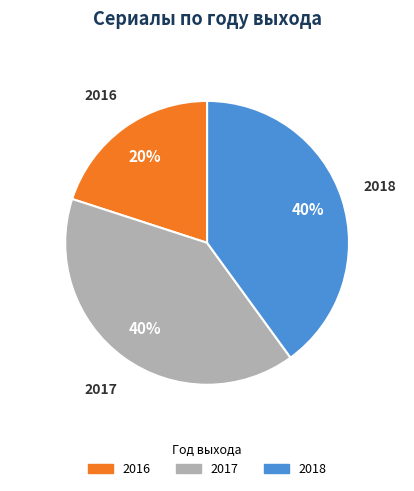

Does any single category account for the majority?

No